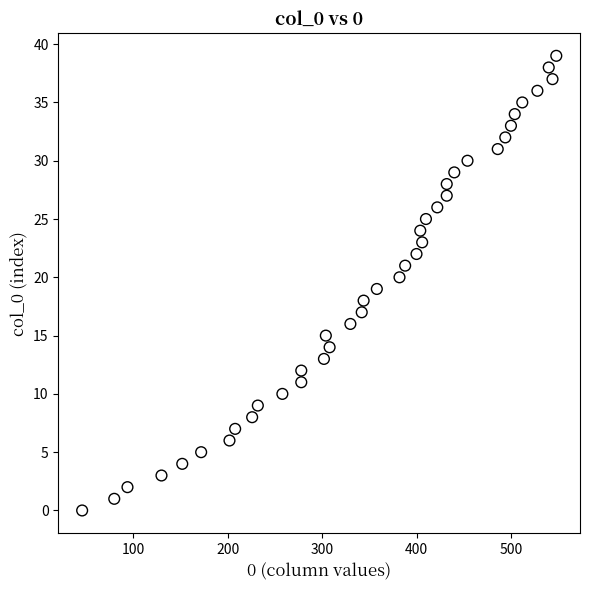

What is the range of X values (max minus min)?

502